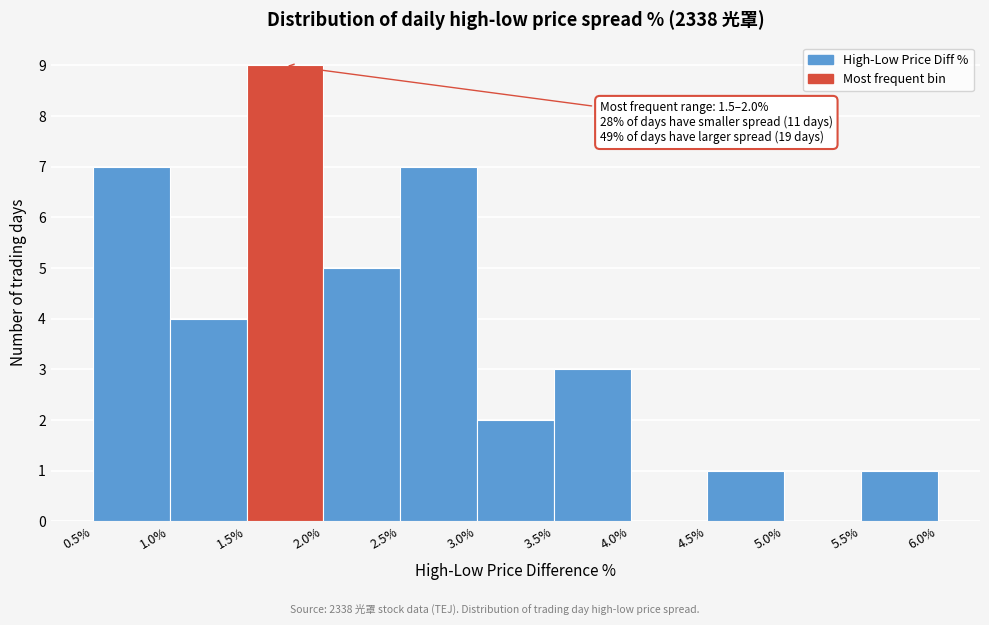

Over which range of the x-axis is the bar tallest?

1.5% to 2.0%